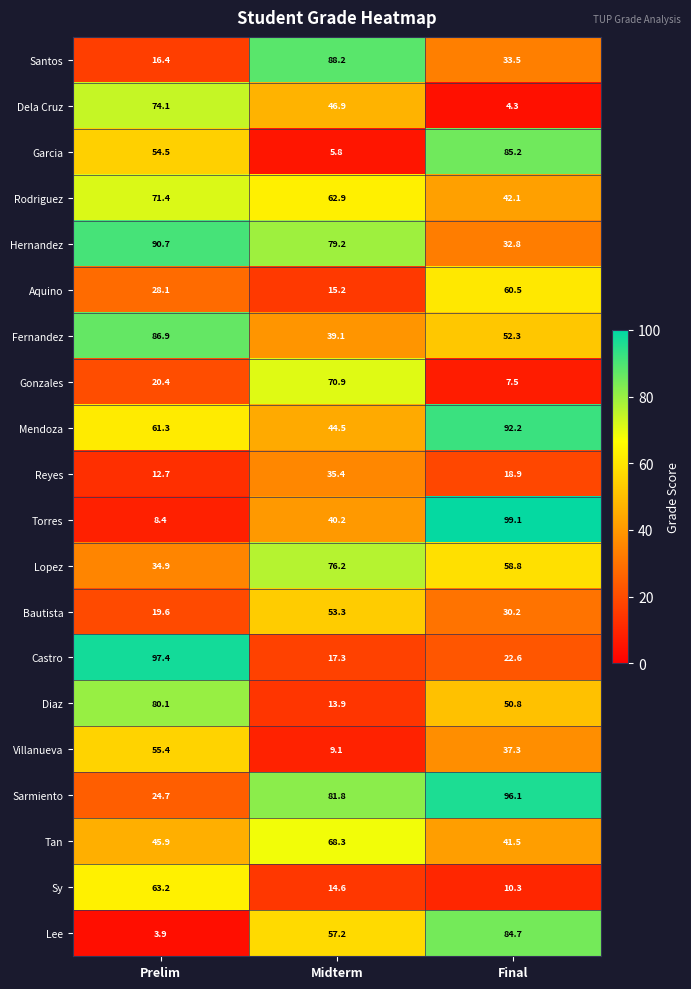

What is the minimum value shown in the chart?

3.9